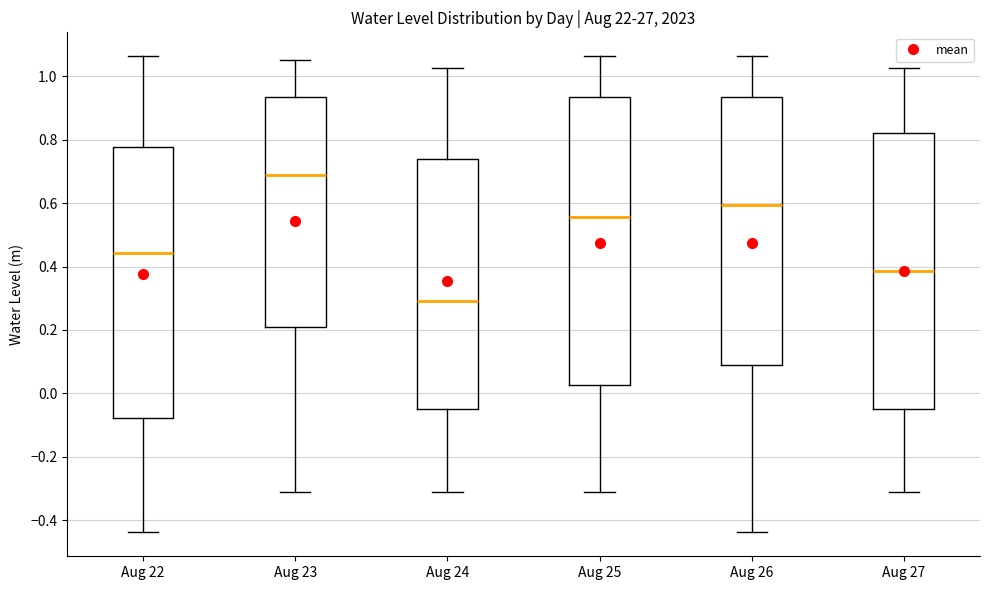

Reading left to right, transcribe this box plot: for each box, give where its median line is, the range the box spans, and where its two whiskers end, as read against the y-axis. The values are not printed on the chart, so give them approximately, as read against the axis.

Aug 22: median 0.44, box -0.08 to 0.78, whiskers -0.44 to 1.06
Aug 23: median 0.68, box 0.20 to 0.94, whiskers -0.32 to 1.06
Aug 24: median 0.30, box -0.04 to 0.74, whiskers -0.32 to 1.02
Aug 25: median 0.56, box 0.02 to 0.94, whiskers -0.32 to 1.06
Aug 26: median 0.60, box 0.08 to 0.94, whiskers -0.44 to 1.06
Aug 27: median 0.38, box -0.04 to 0.82, whiskers -0.32 to 1.02